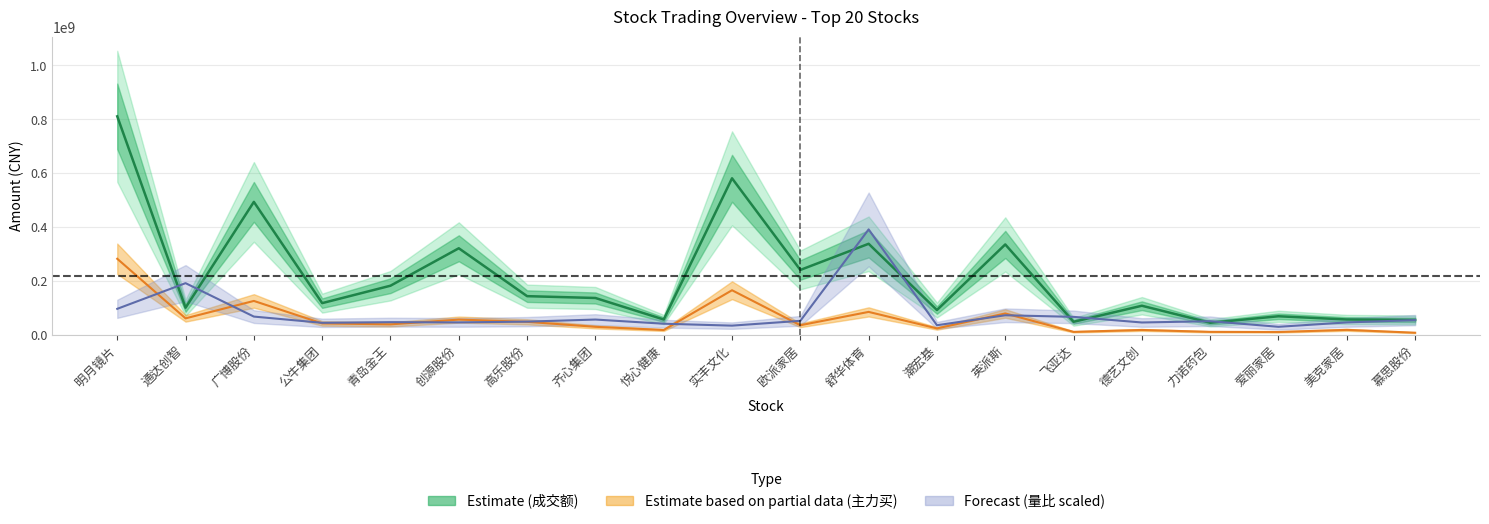

How many series are shown in this chart?

3